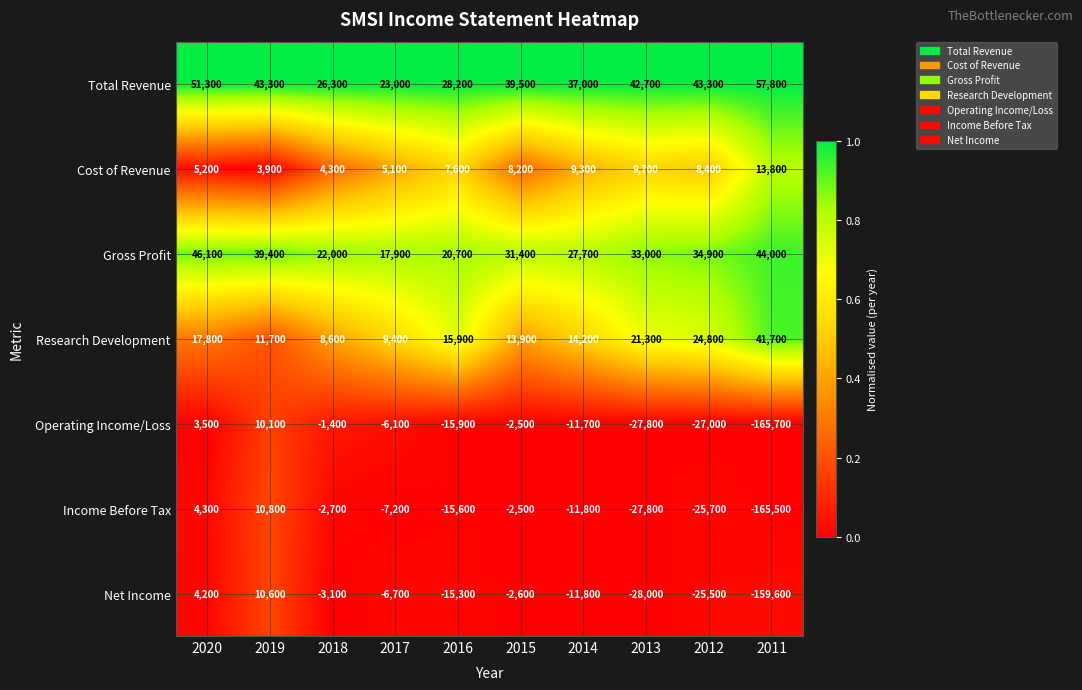

Which series has the largest total across all categories?

Total Revenue